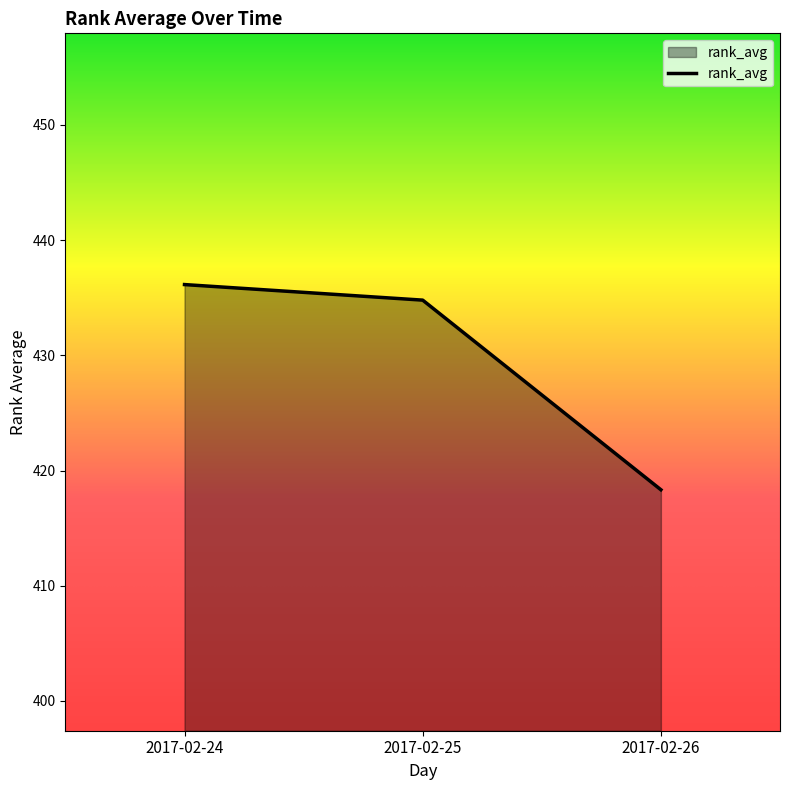

List the labels in order of value, largest first.

2017-02-24, 2017-02-25, 2017-02-26